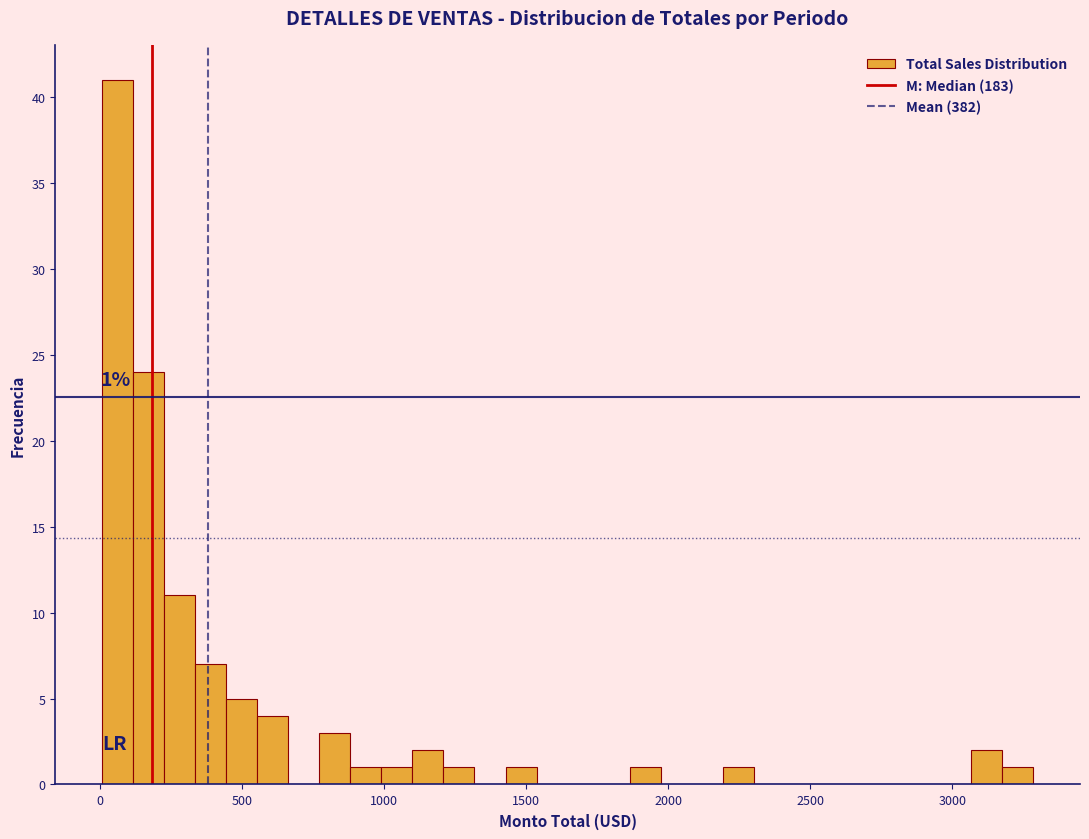

Around what value on the x-axis is the tallest bar? Give the approximate position of its centre, as read against the axis.

50